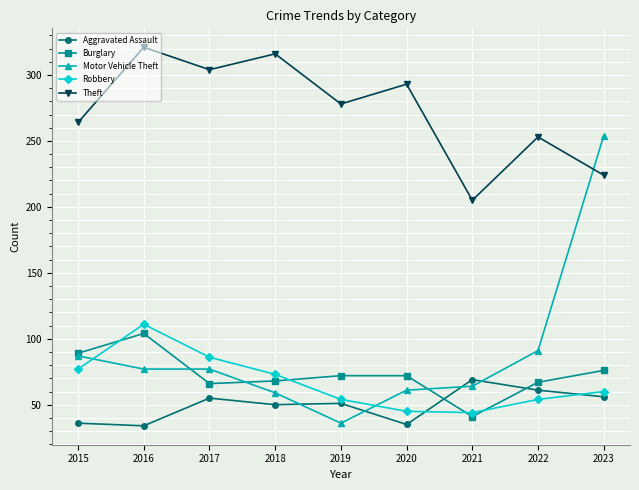

What is the difference between the Theft values at 2016 and 2022?

68